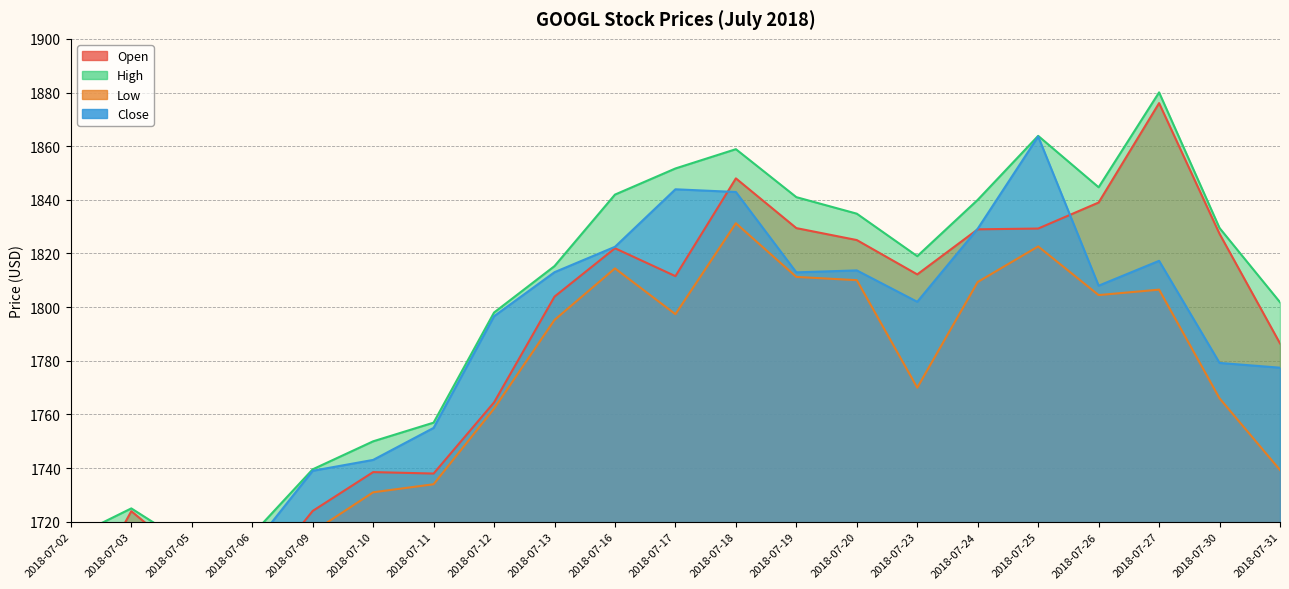

Does the chart display data point markers on the line(s)?

No